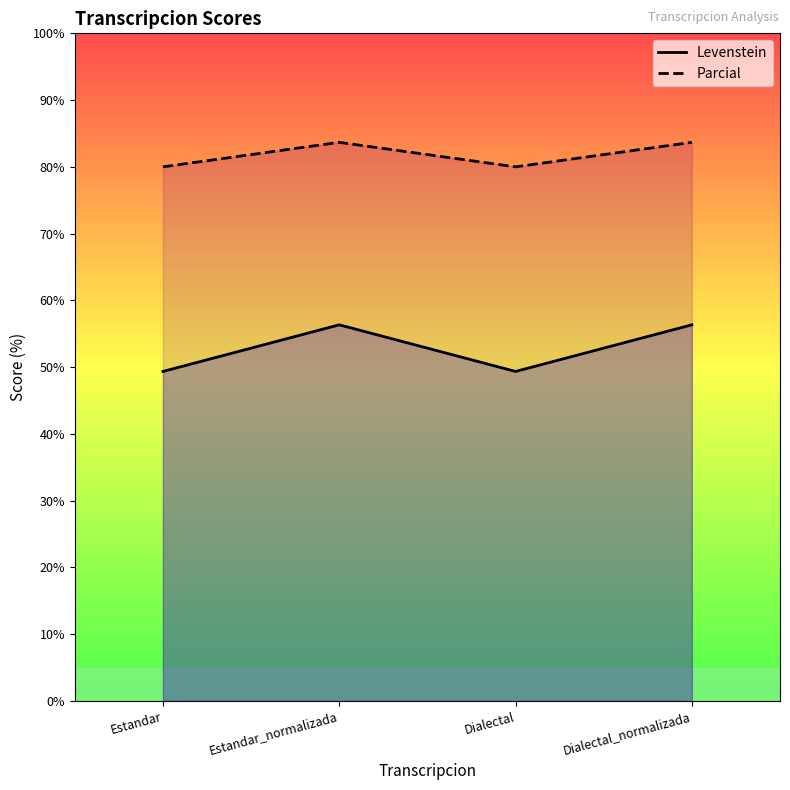

Is the value of Levenstein at Dialectal_normalizada greater than the value of Parcial at Dialectal_normalizada?

No